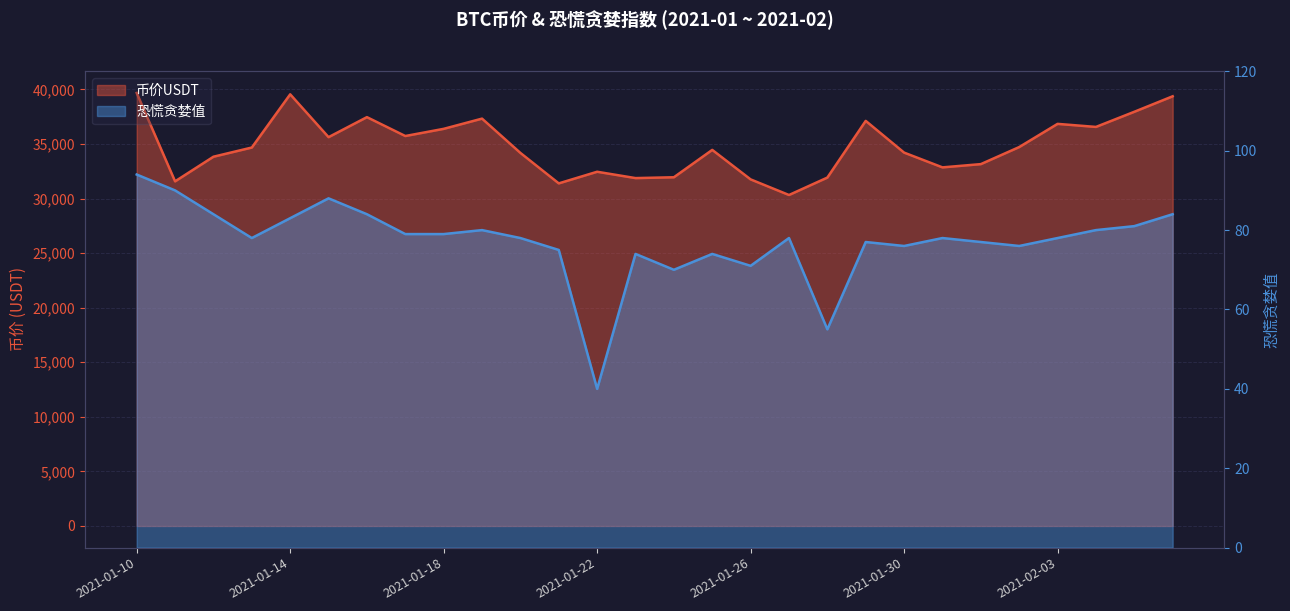

What is the label of the 26th point from the right?

2021-01-12